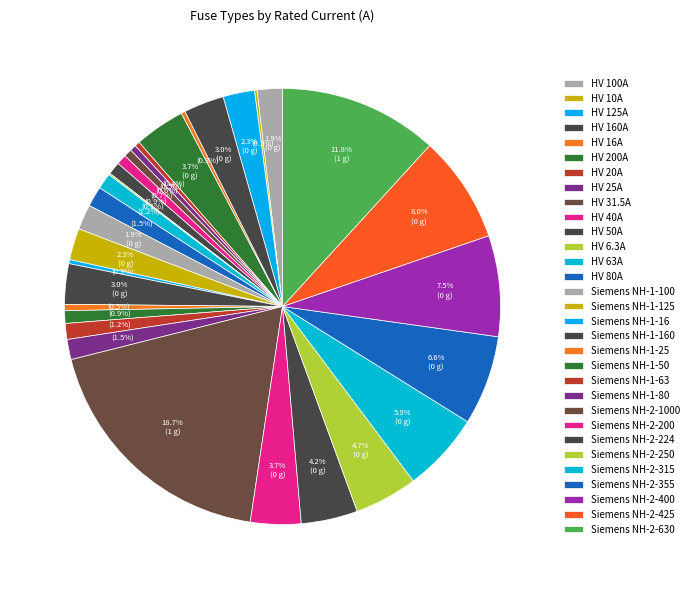

The HV 16A slice represents 11% of the pie. True or false?

False